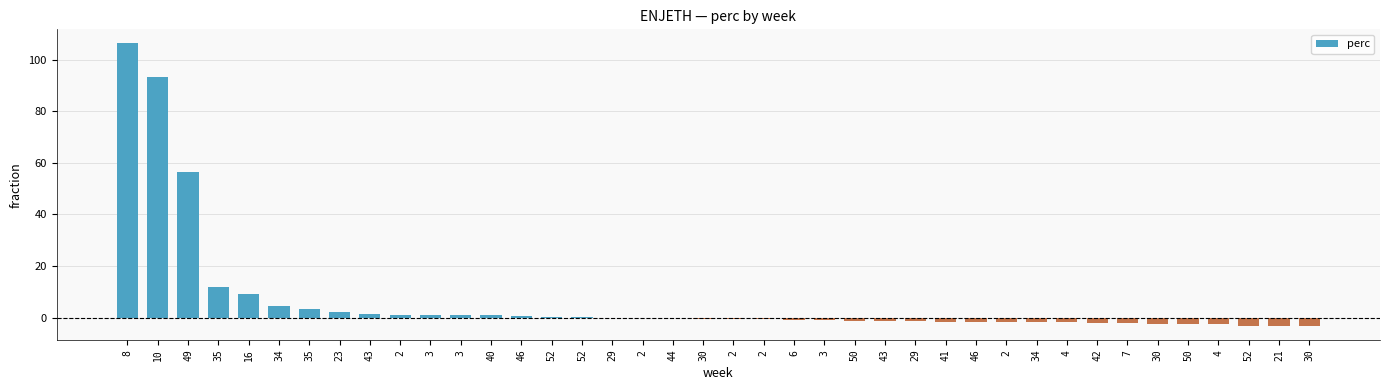

Is it true that the value at 4 is -2.5?

True